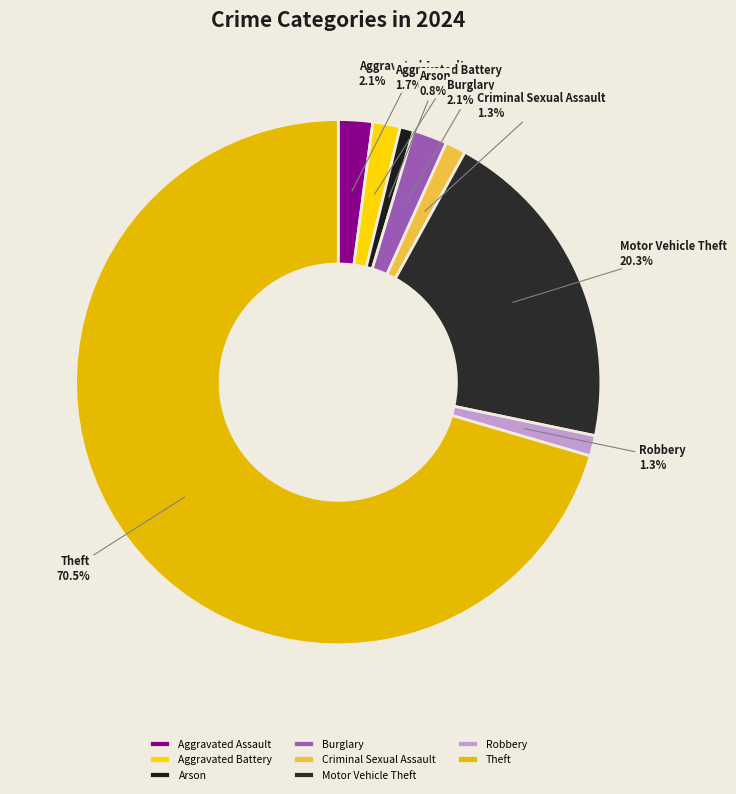

To the nearest percent, what portion does Criminal Sexual Assault represent?

1%